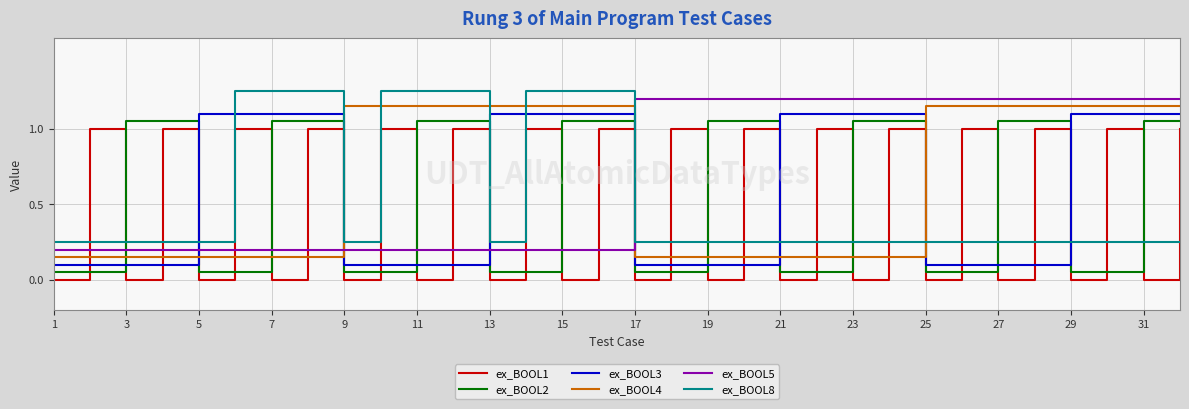

What is the average value of the ex_BOOL2 series?

0.6